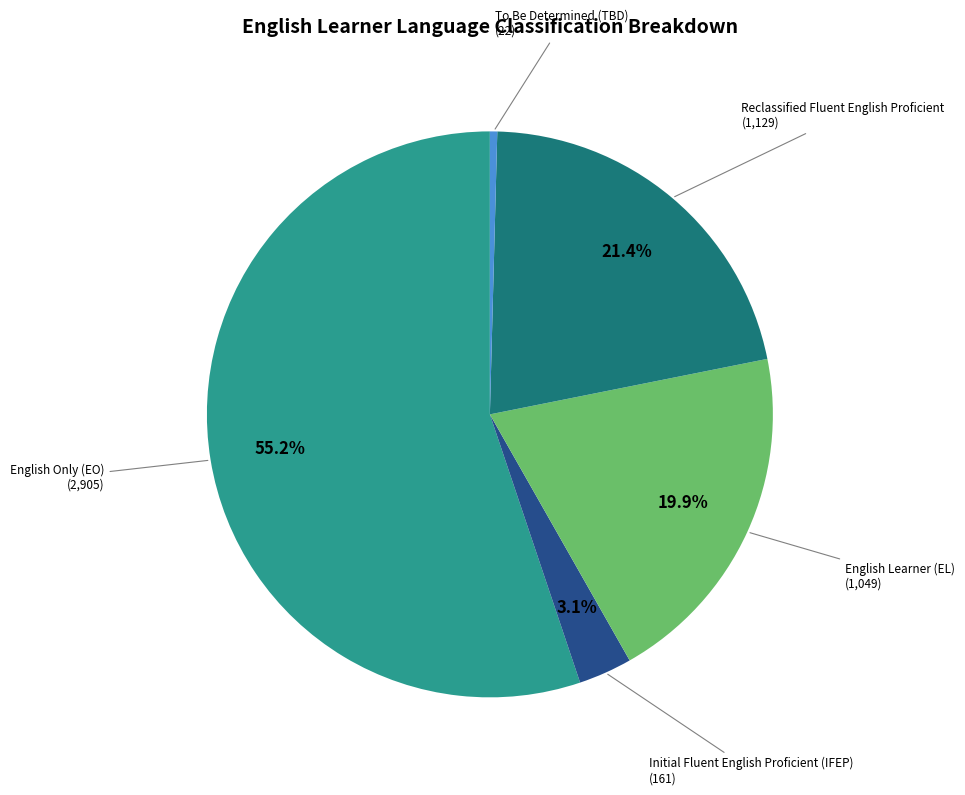

Does any single category account for the majority?

Yes